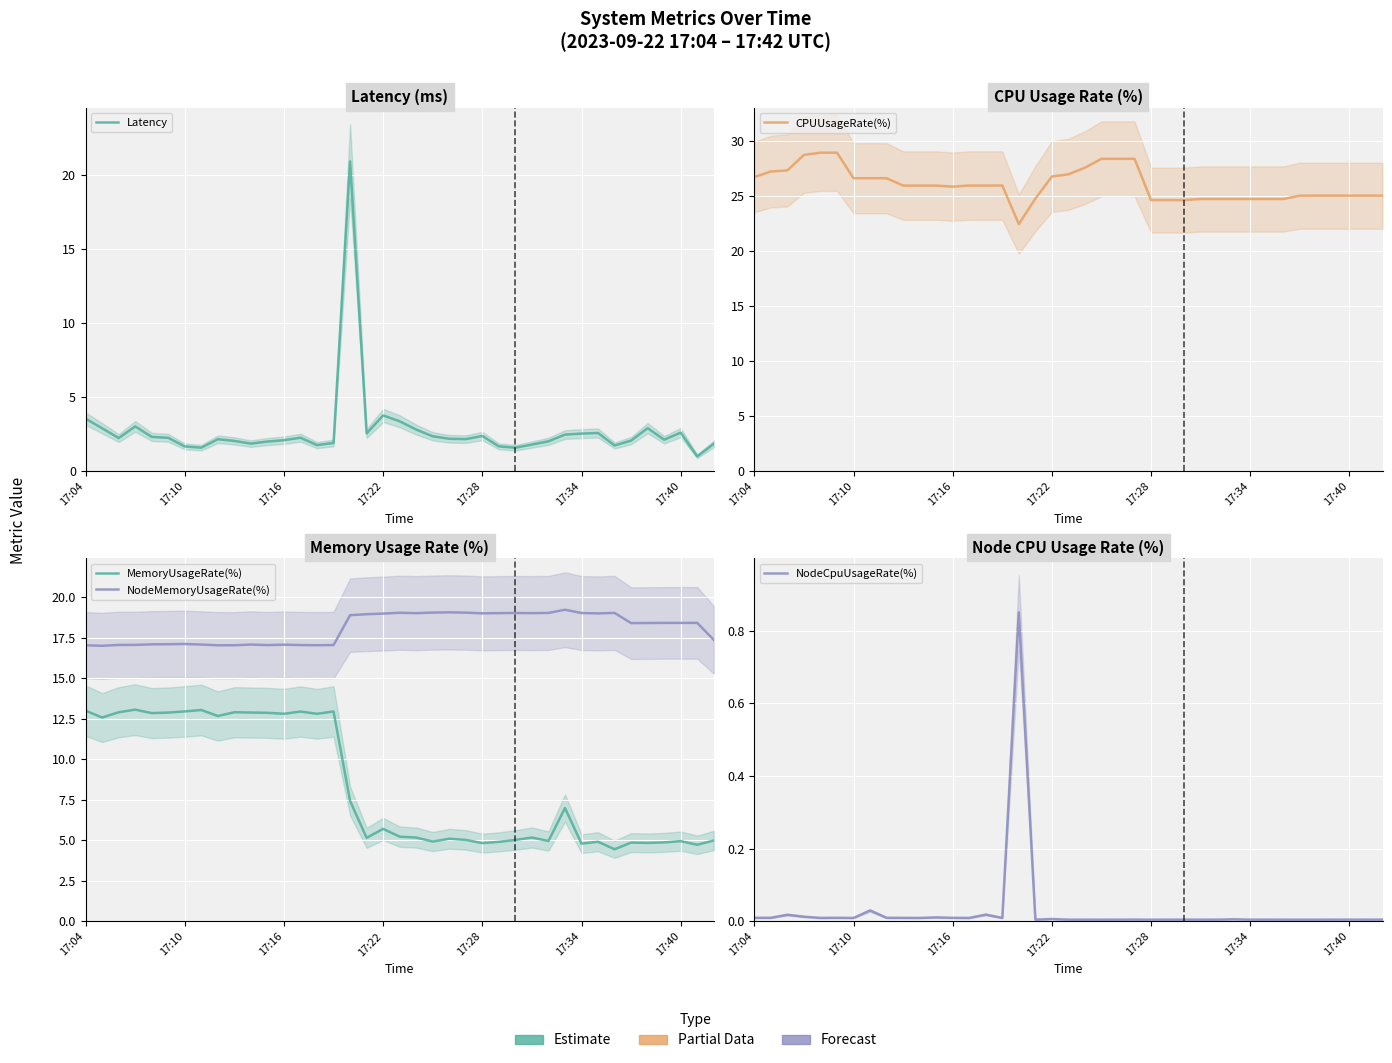

How many lines are shown in the chart?

5